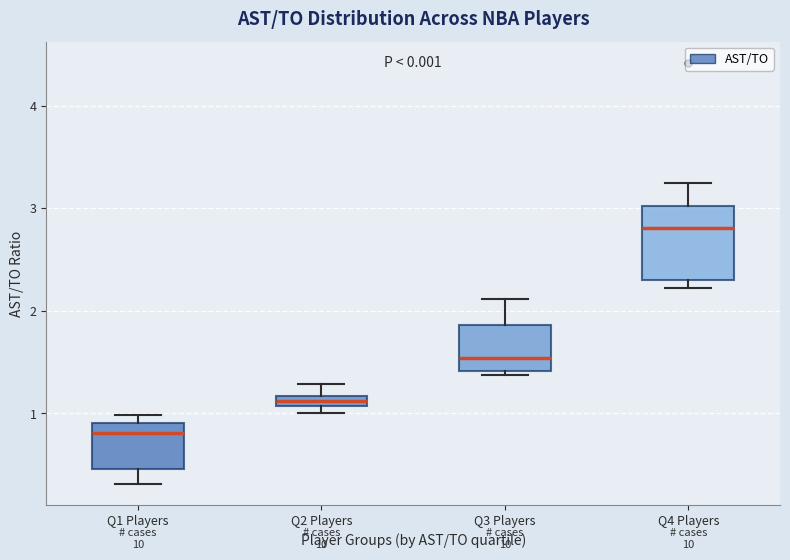

Where does the median line of the box for Q1 Players sit on the y-axis? The values are not printed on the chart, so give them approximately, as read against the axis.

0.8